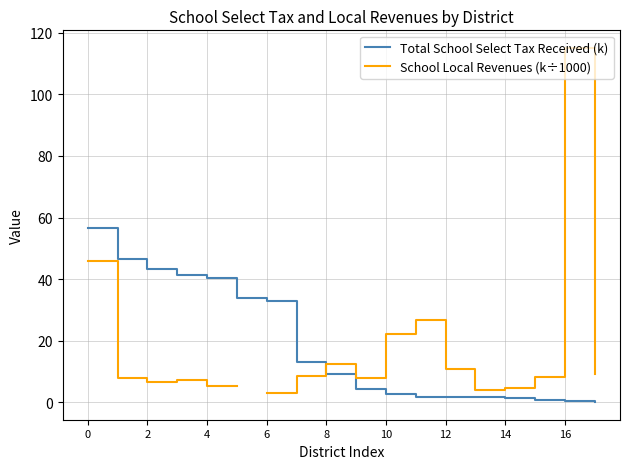

List the series in order of their peak value, lowest first.

Total School Select Tax Received (k), School Local Revenues (k÷1000)